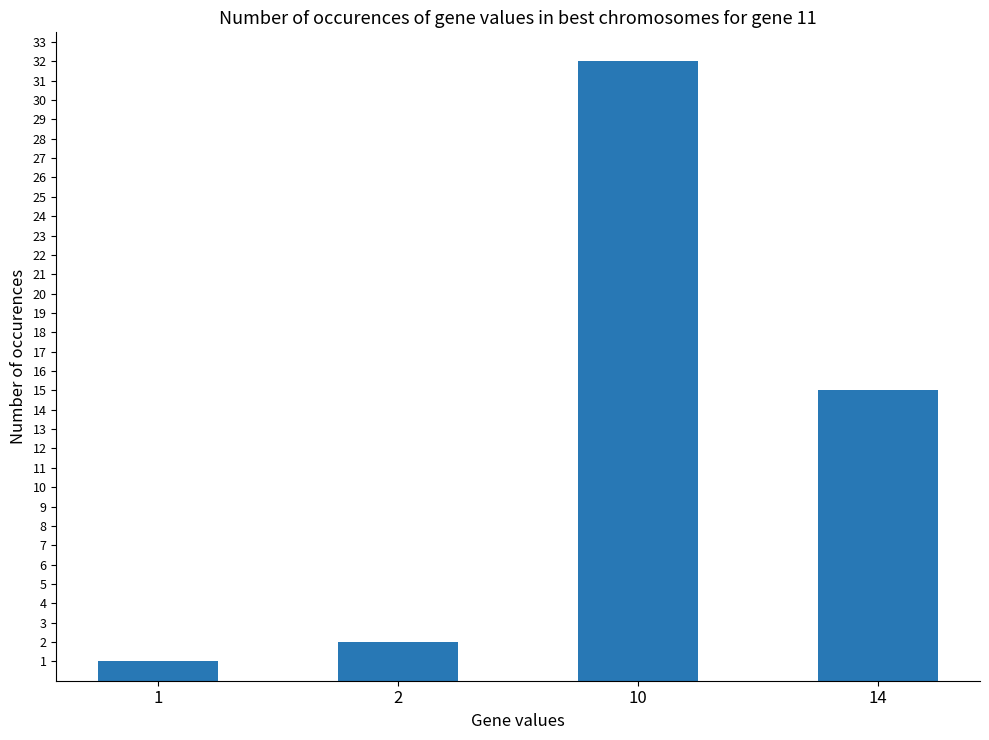

What is the maximum value shown in the chart?

32